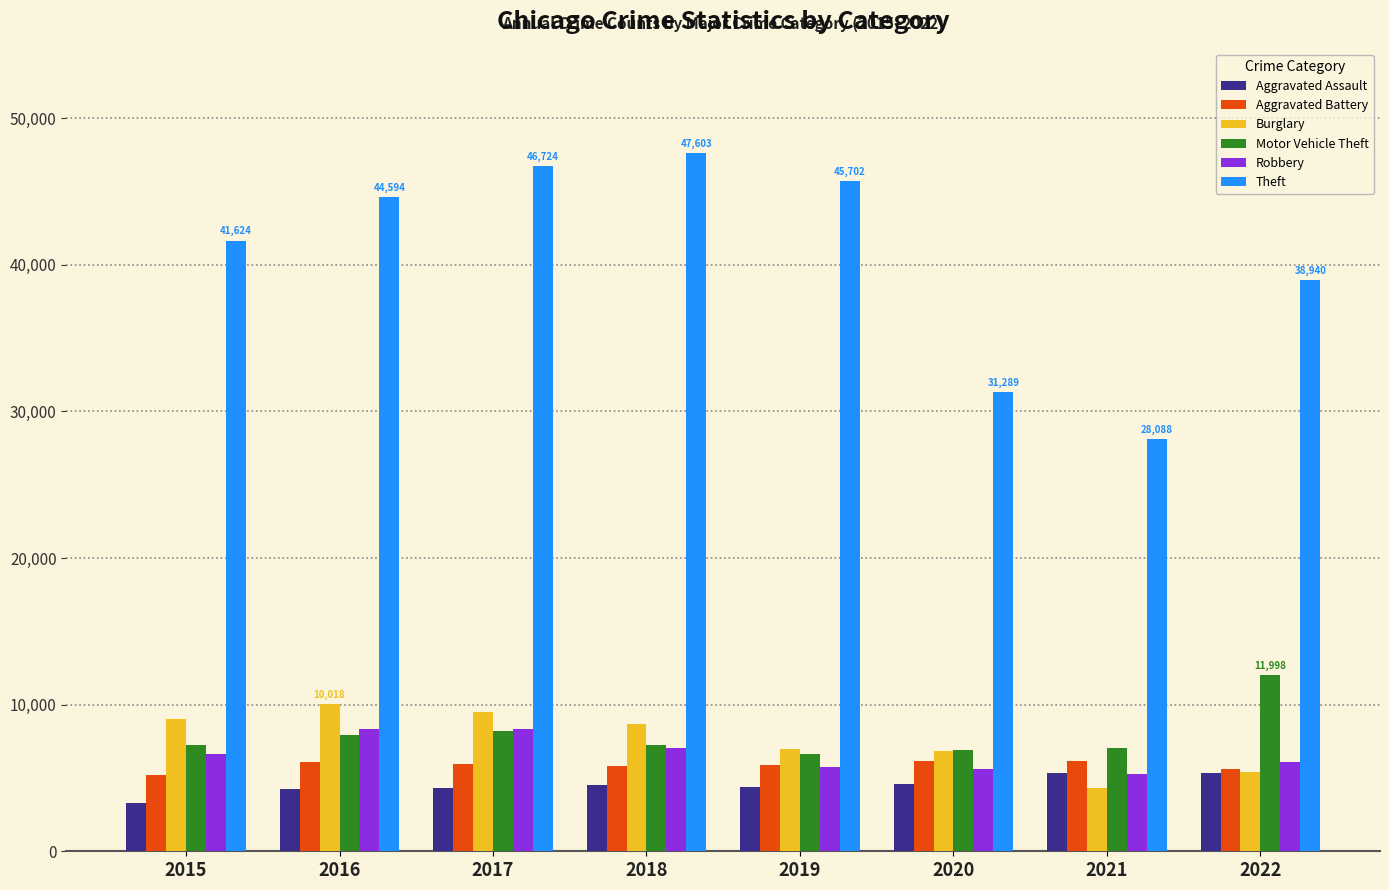

What is the approximate value of Robbery at 2021?

5237